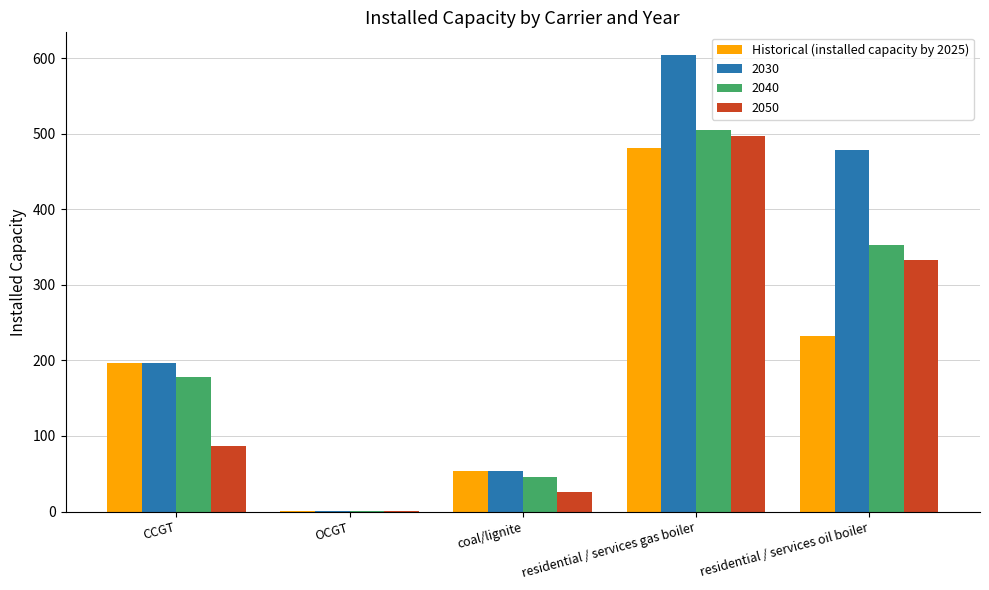

What is the sum of all Historical (installed capacity by 2025) values?

963.8